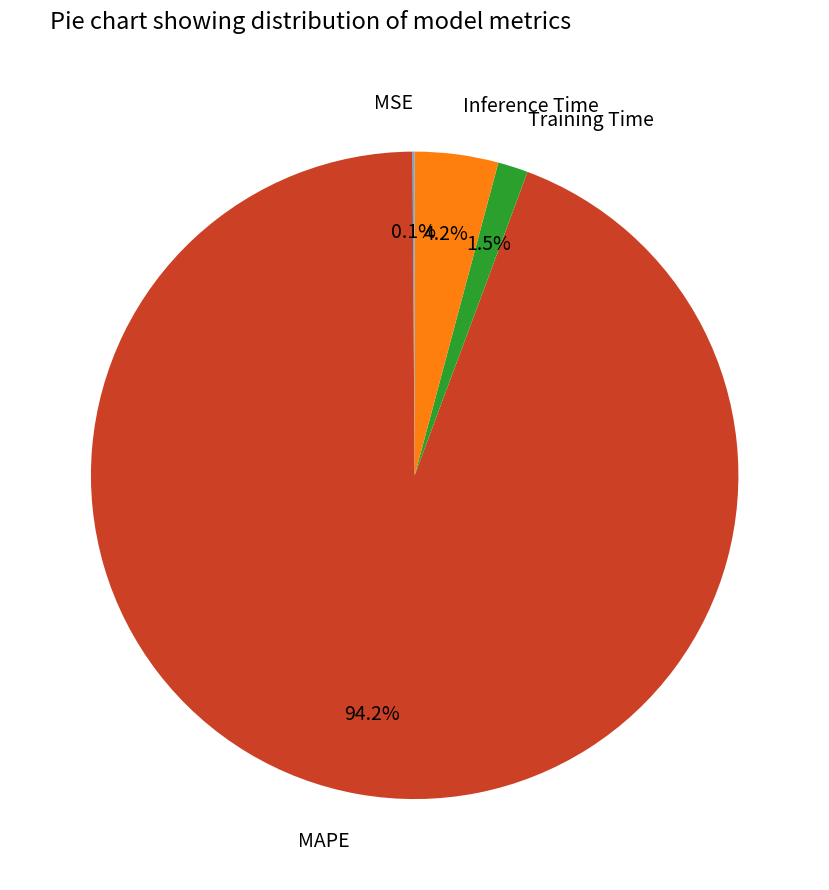

Combined, what portion of the pie is MAPE and Training Time?

95.7%